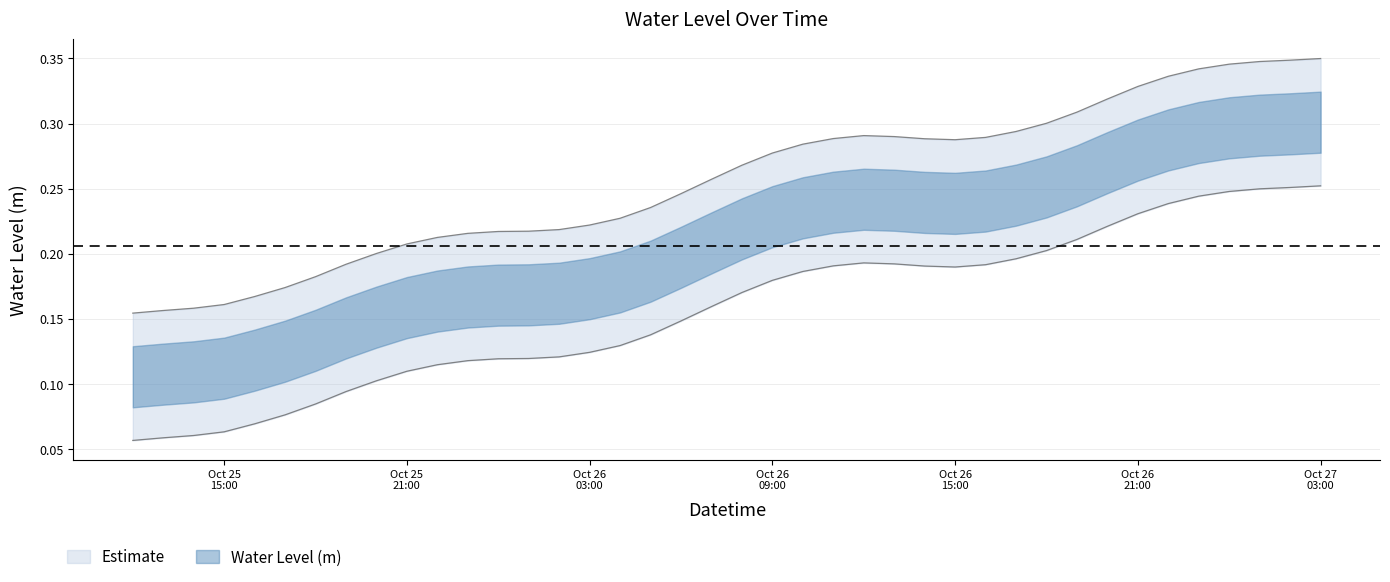

Does the chart have visible grid lines?

Yes